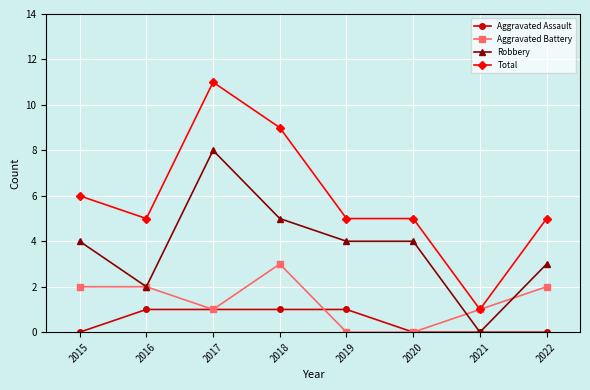

True or false: Aggravated Assault and Aggravated Battery intersect in this chart.

True